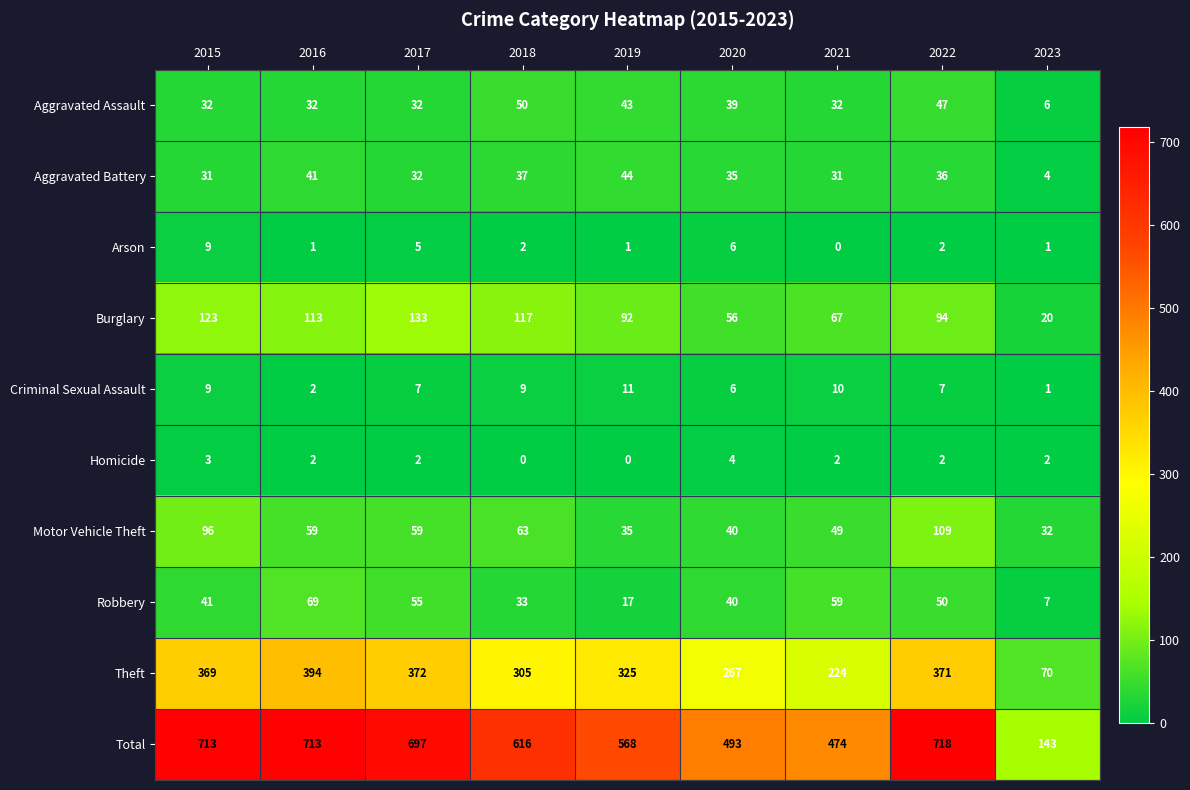

The Criminal Sexual Assault series shows 4 at 2020. True or false?

False